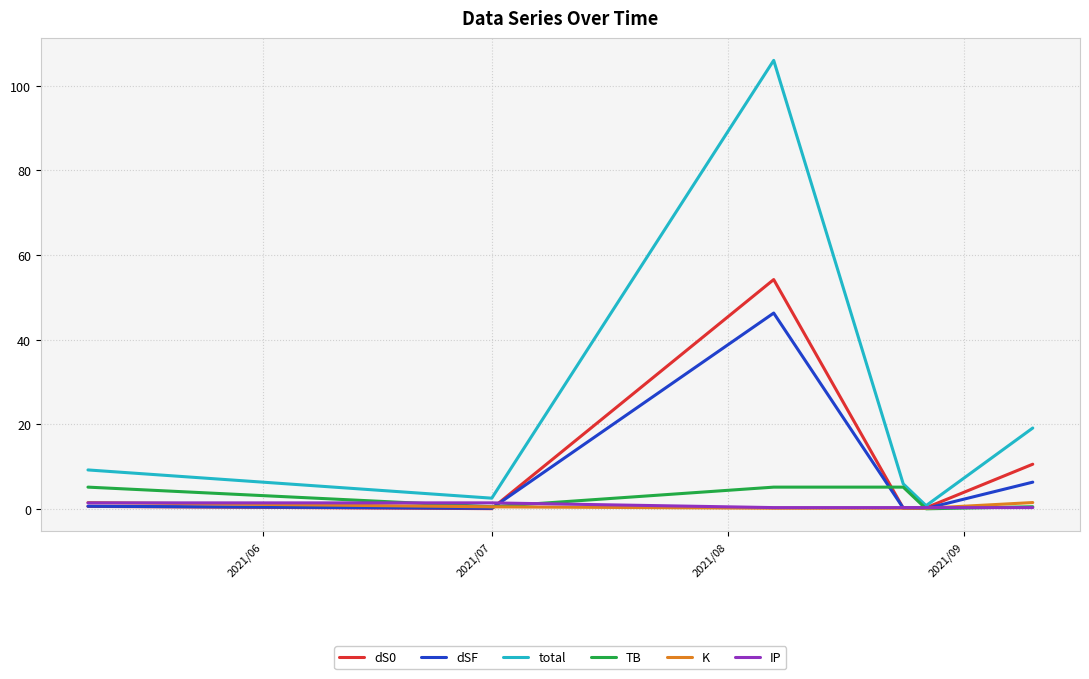

Count the number of data series in this chart.

6